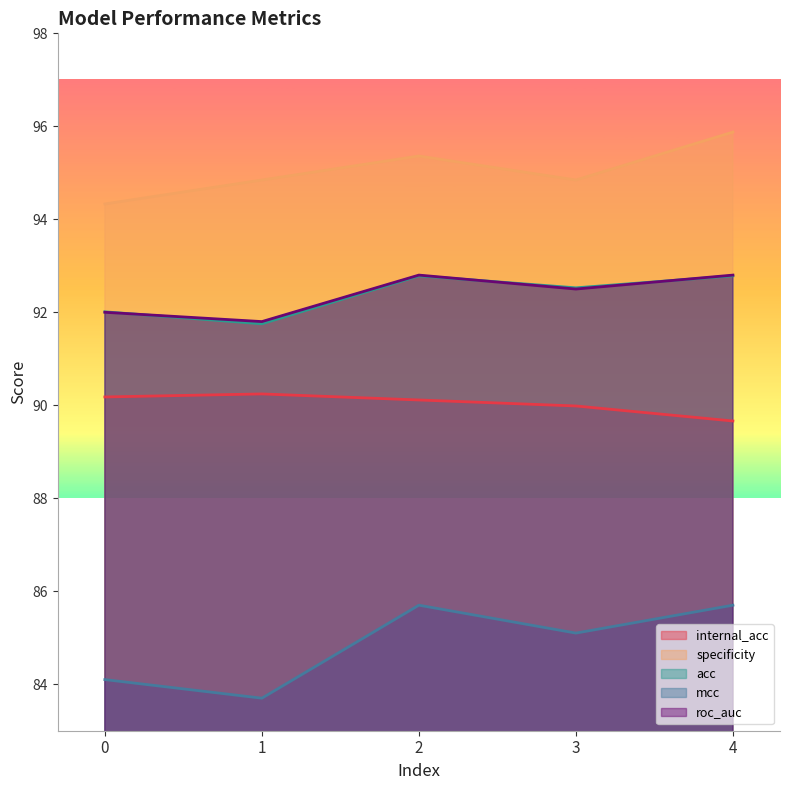

Is it true that mcc equals 83.7 at 1?

True